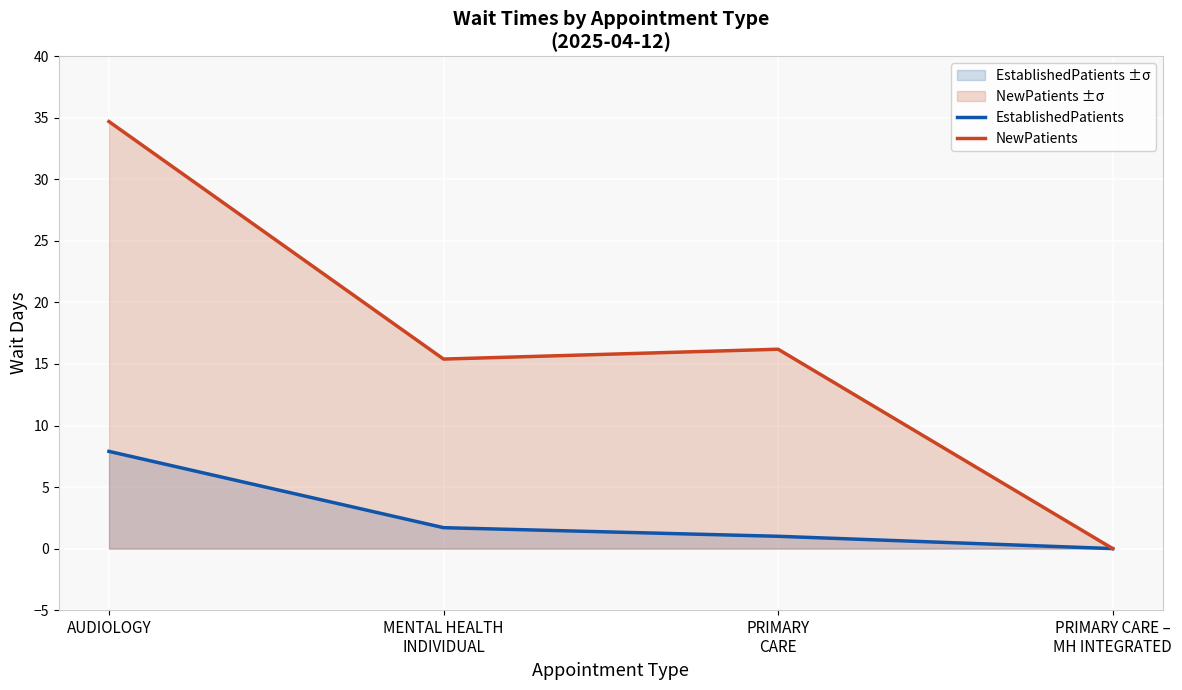

At which label does NewPatients reach its peak?

AUDIOLOGY